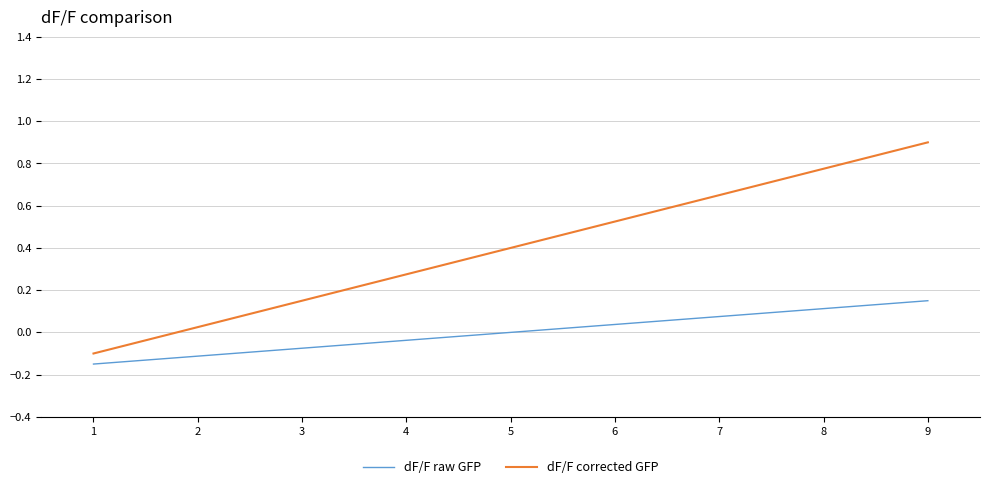

Which series has the widest spread of values?

dF/F corrected GFP